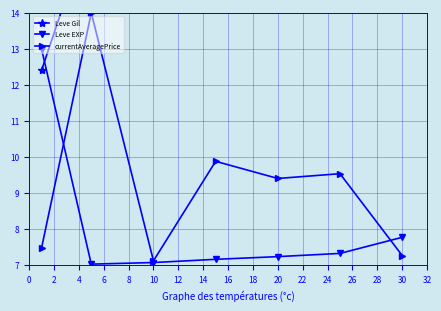

Where is the first local minimum for currentAveragePrice?

10